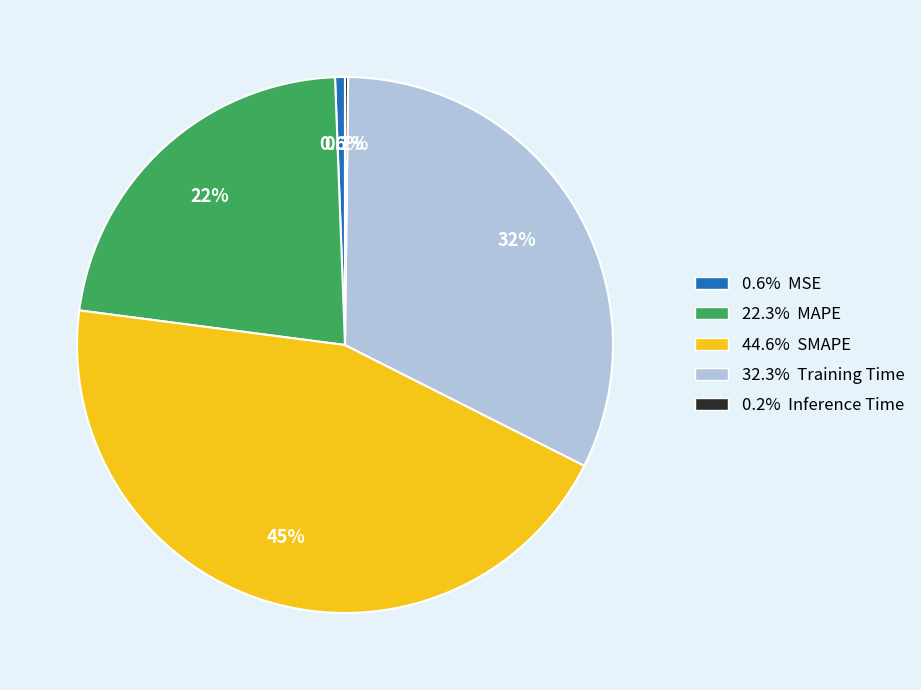

Which has a higher value, 32.3% Training Time or 44.6% SMAPE?

44.6% SMAPE